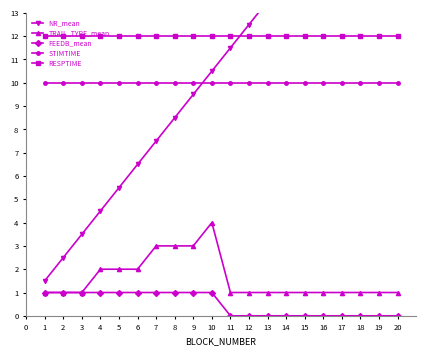

What is the difference between the maximum and second lowest values in the TRAIL_TYPE_mean series?

3